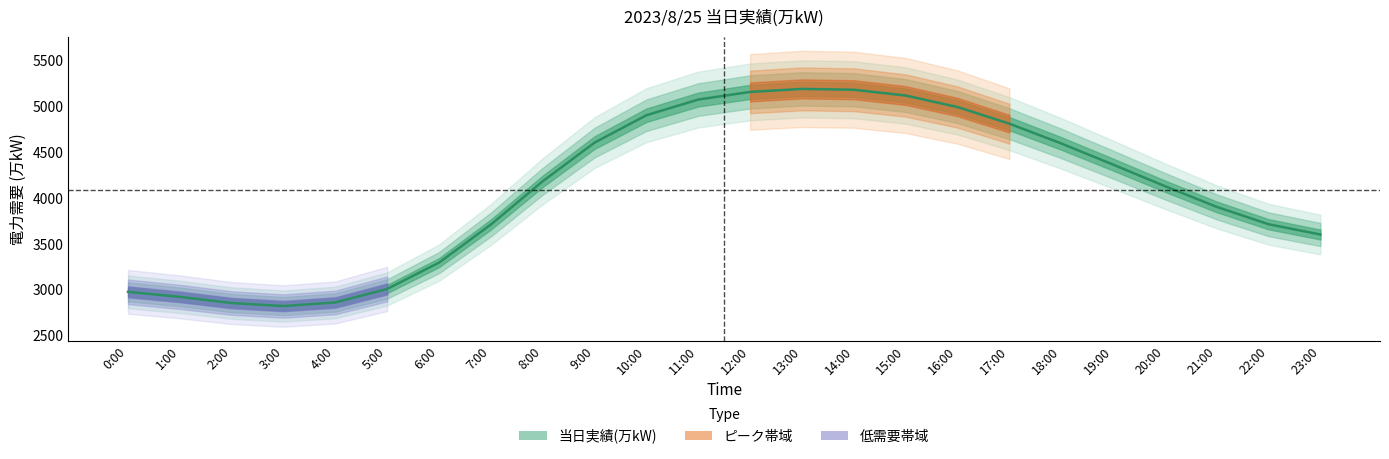

What is the average value?

4083.1